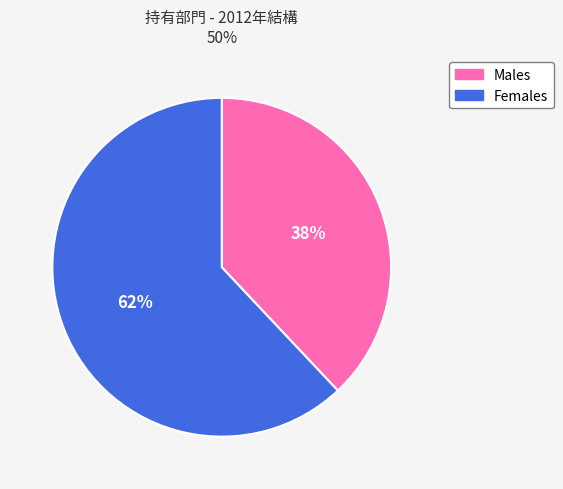

How many segments does this pie chart have?

2